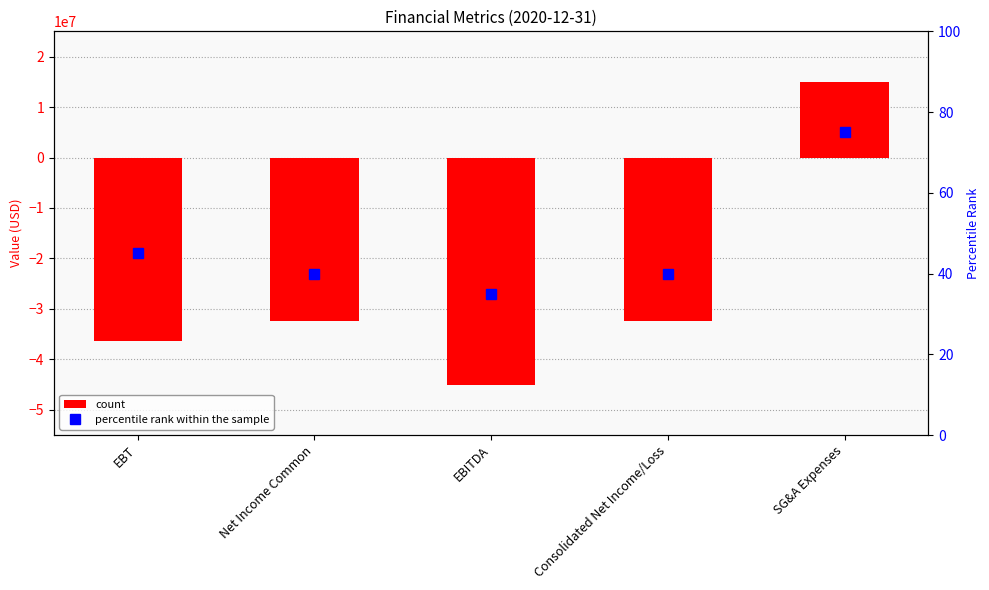

At which label does the data first exceed 40?

EBT